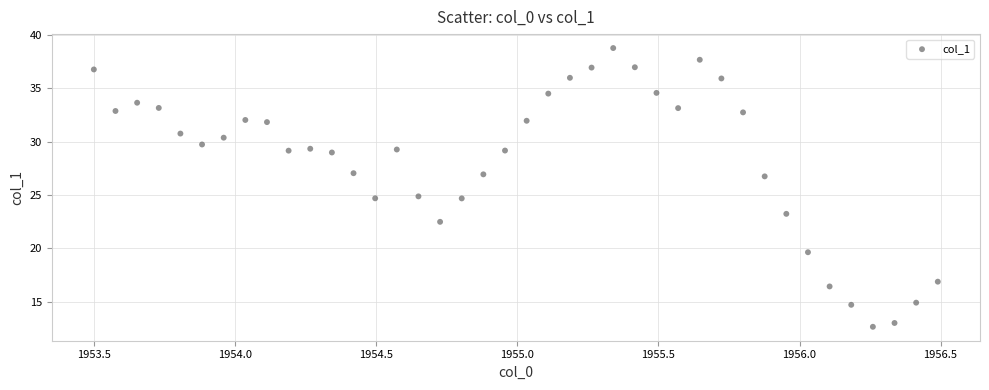

What is the range of Y values (max minus min)?

26.1